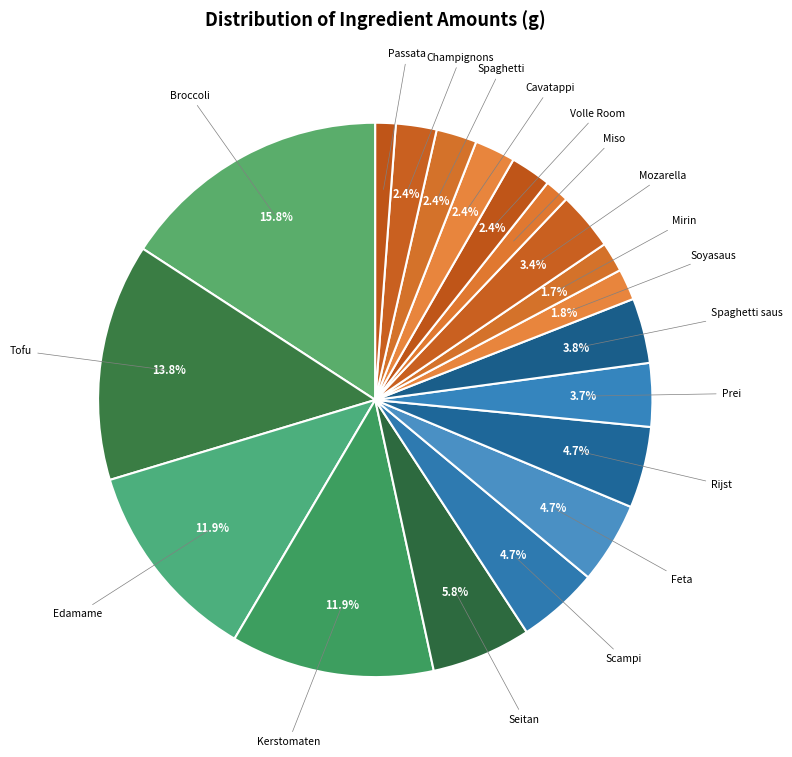

How many segments does this pie chart have?

19